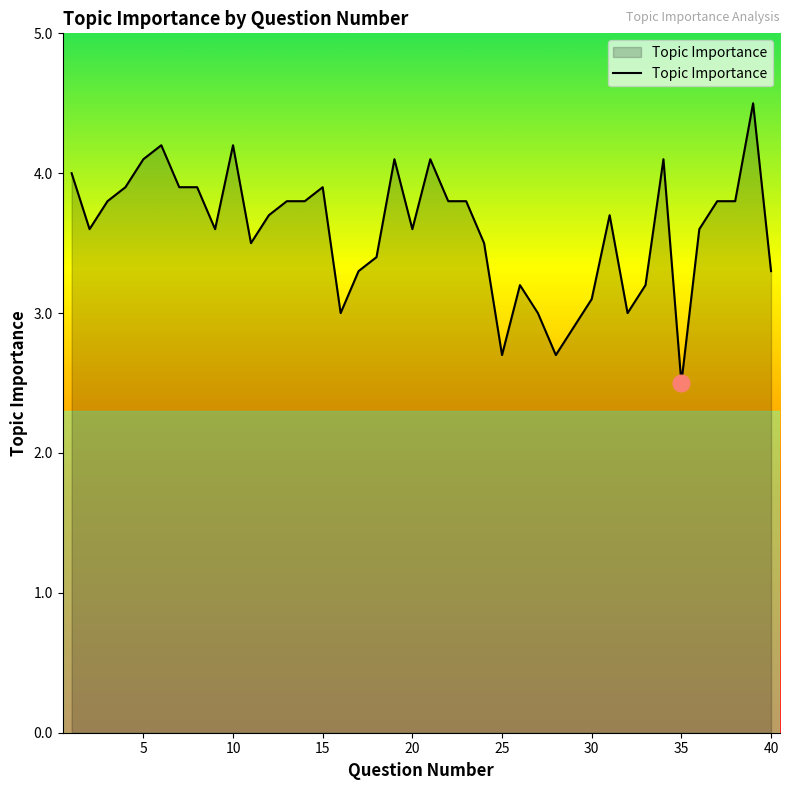

What is the difference between the maximum and second lowest values?

1.8